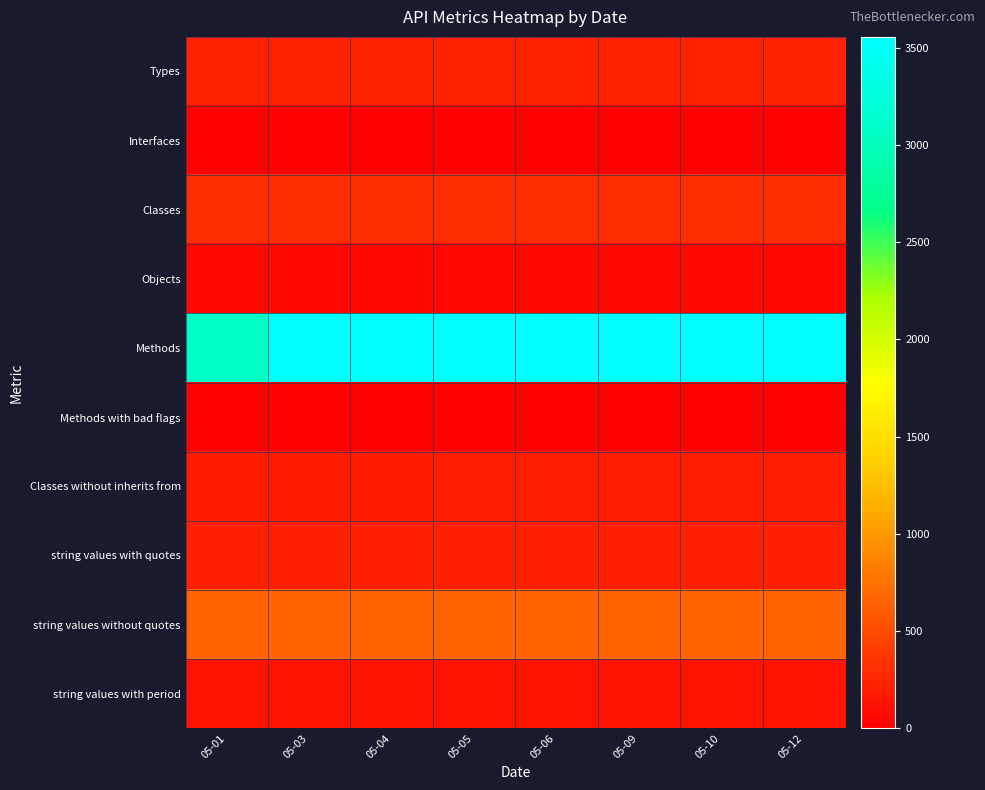

Which series has the largest total across all categories?

Methods